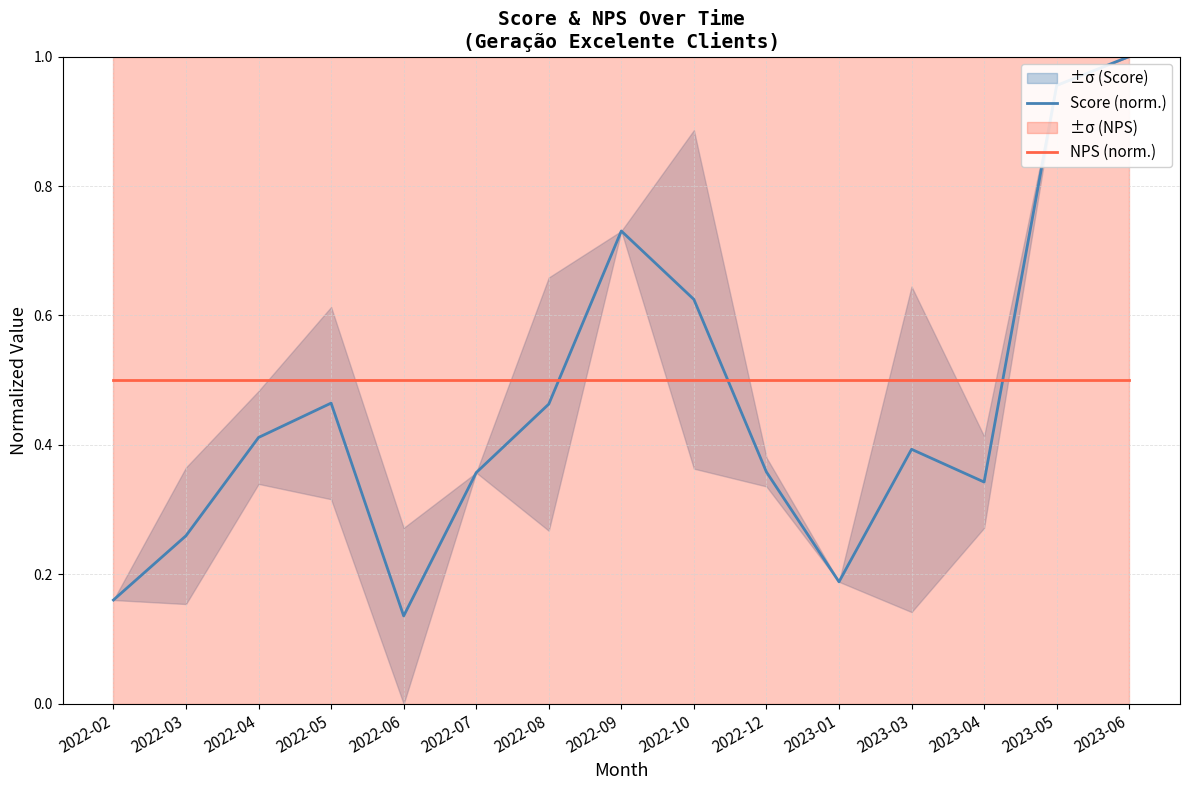

Reading right to left, what are all the values shown in this chart?

Score (norm.): 1.0	1.0	0.3	0.4	0.2	0.4	0.6	0.7	0.5	0.4	0.1	0.5	0.4	0.3	0.2
NPS (norm.): 0.5	0.5	0.5	0.5	0.5	0.5	0.5	0.5	0.5	0.5	0.5	0.5	0.5	0.5	0.5